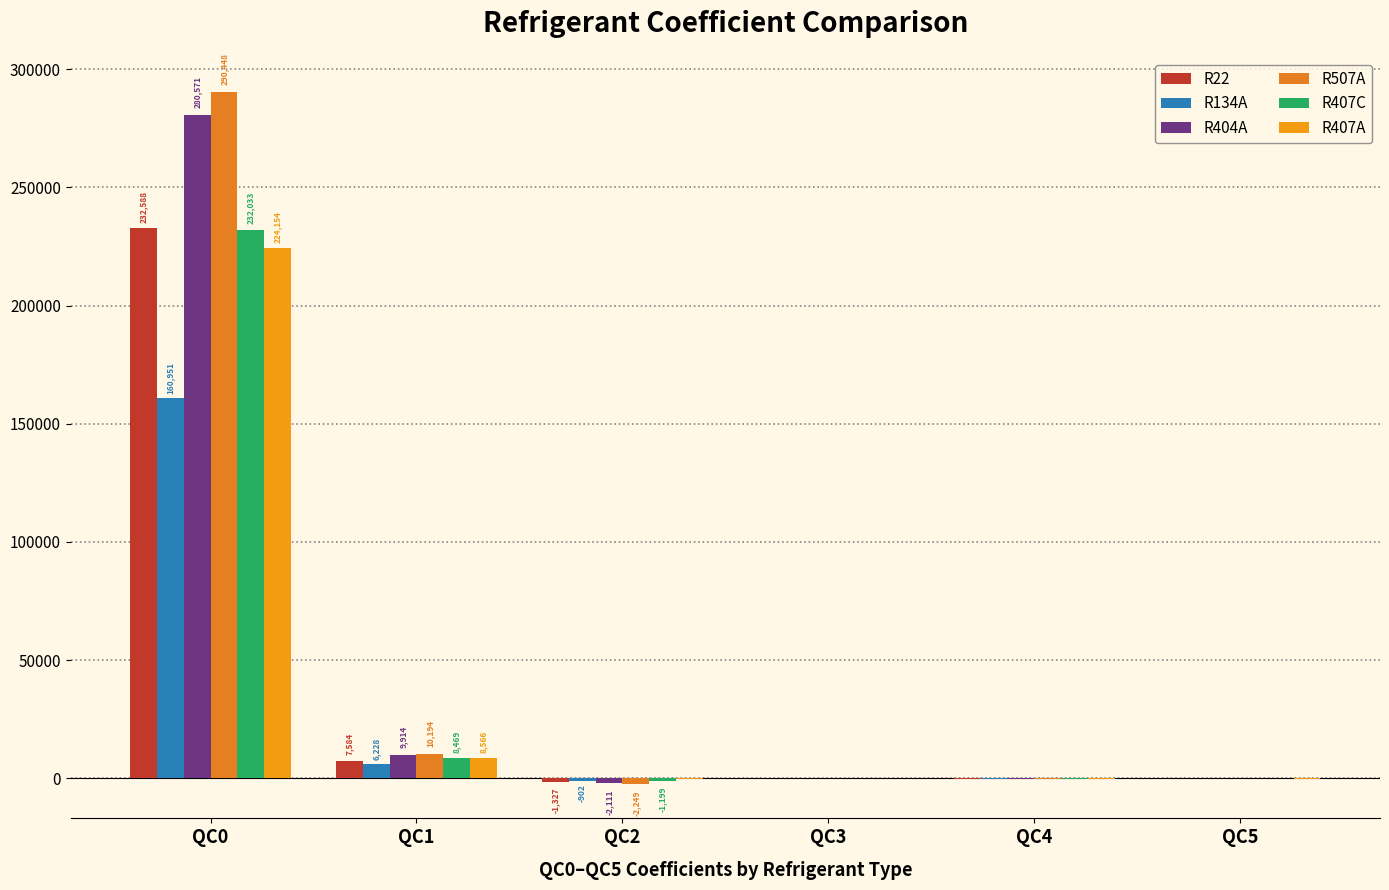

How many data points in R407A are above 130?

3